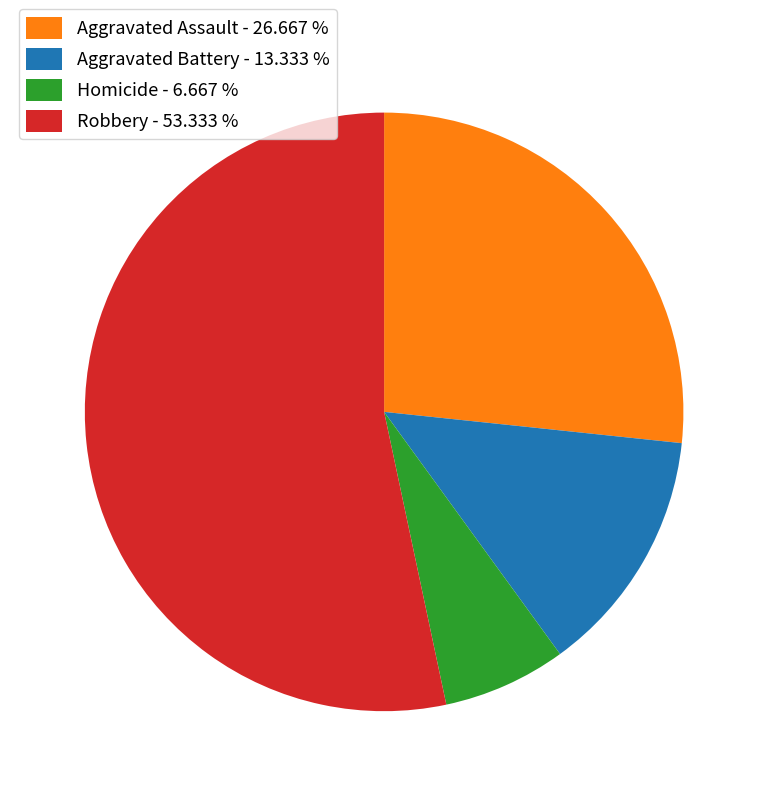

Approximately how many times larger is the value at Aggravated Assault - 26.667 % compared to Homicide - 6.667 %?

4.0